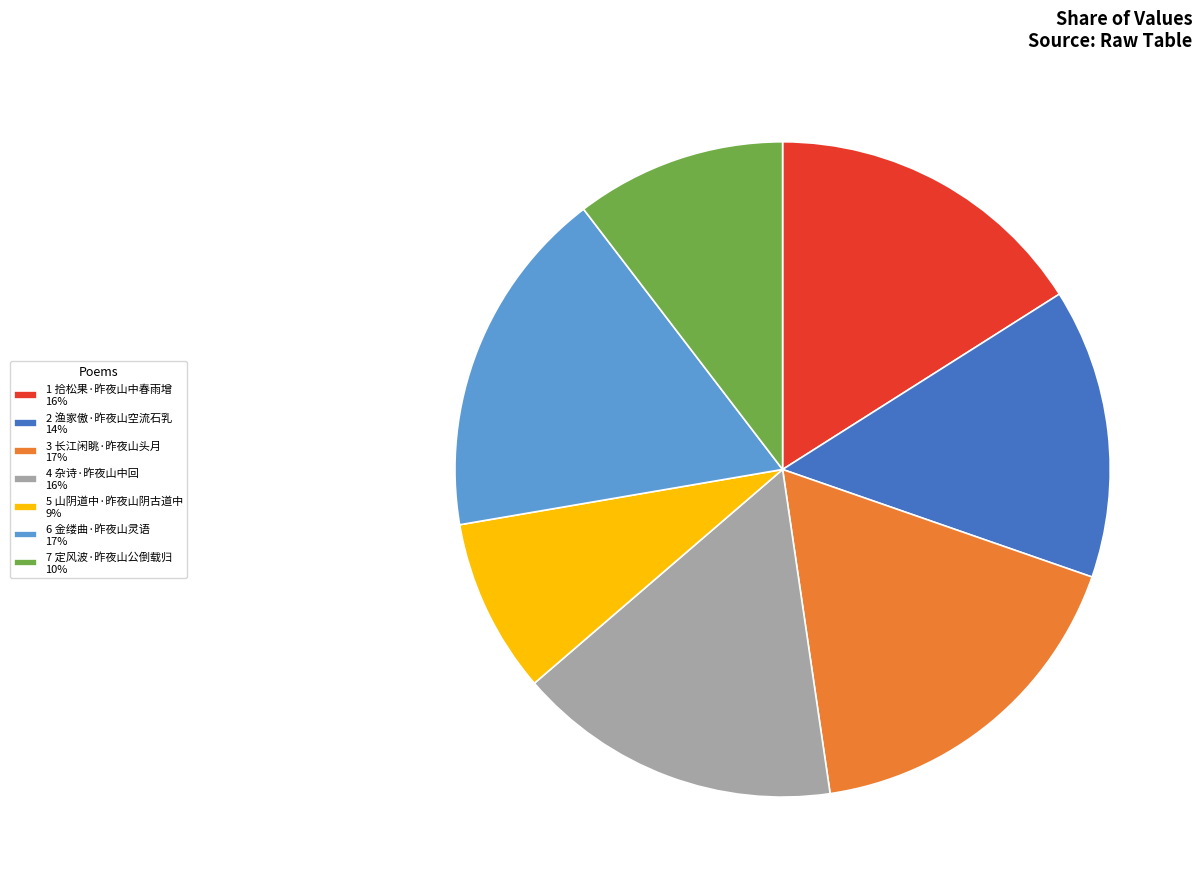

Approximately how many times larger is the value at 3 长江闲眺·昨夜山头月 17% compared to 7 定风波·昨夜山公倒载归 10%?

1.7